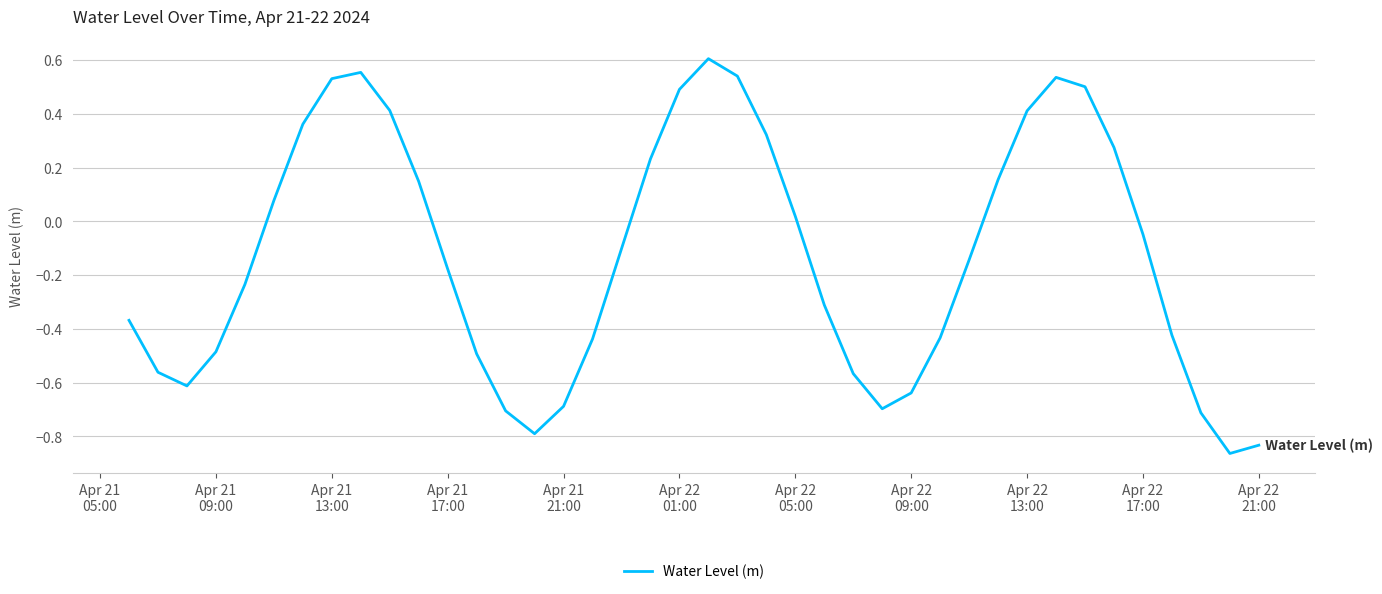

How many lines are shown in the chart?

1